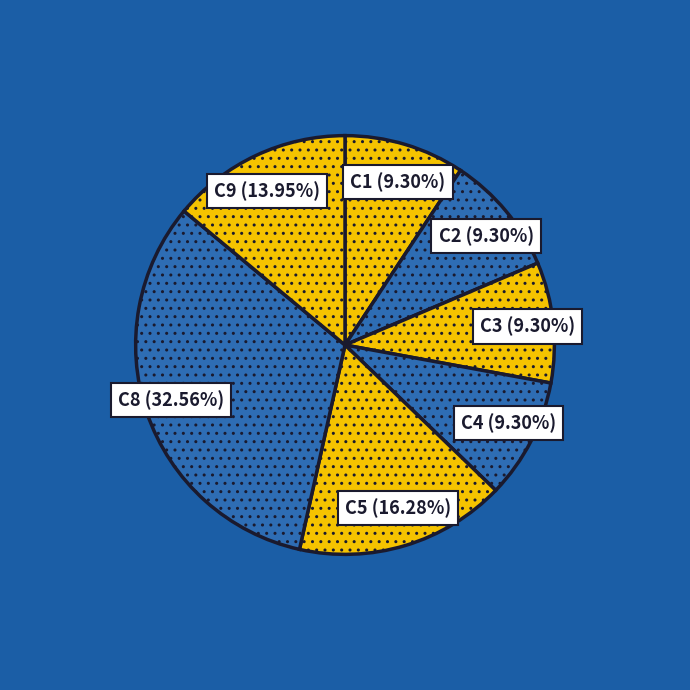

Which category has the biggest portion of the pie?

C8